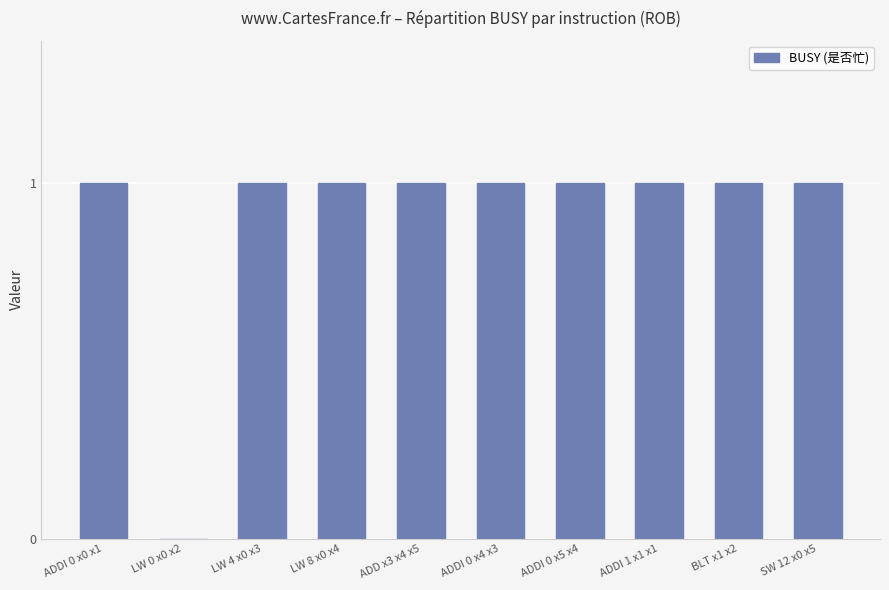

True or false: the data shows 1 at SW 12 x0 x5.

True